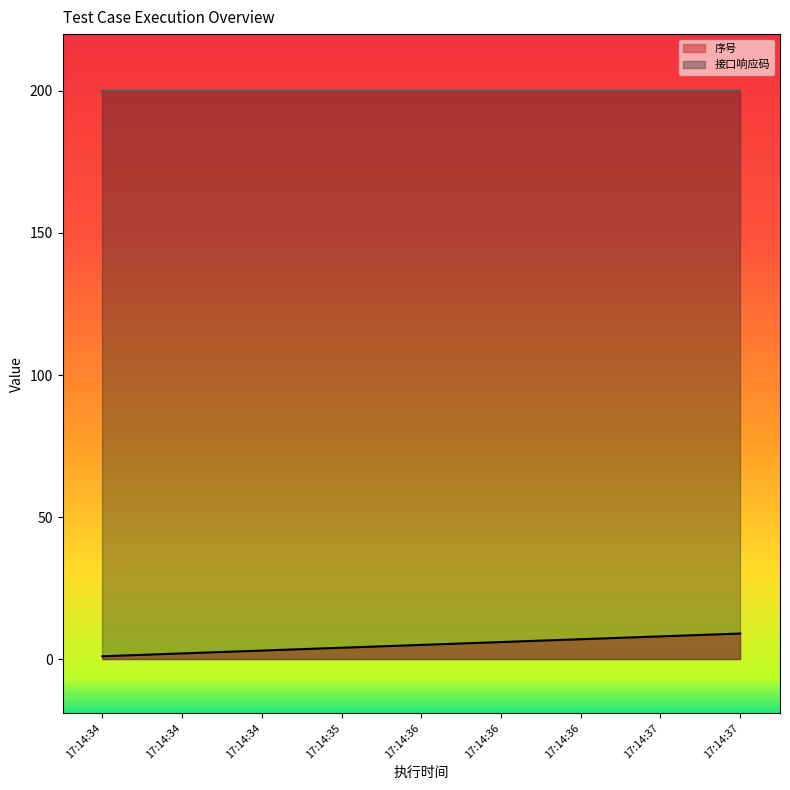

How many lines are shown in the chart?

2